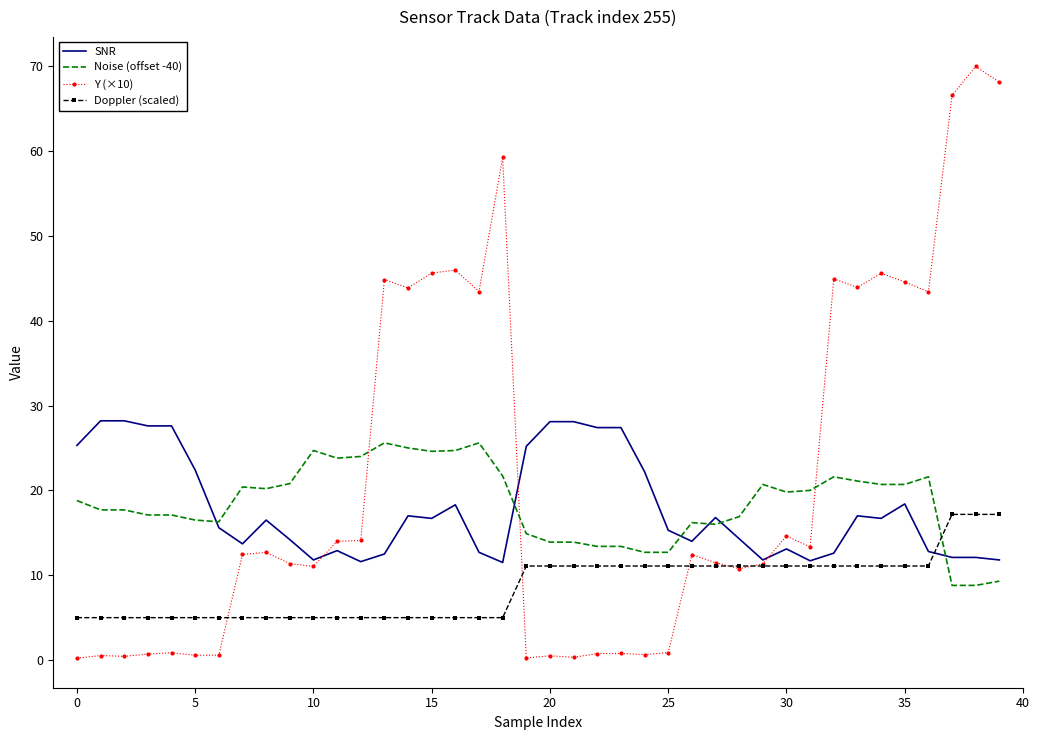

True or false: SNR has more than 1 points higher than both neighbors.

True